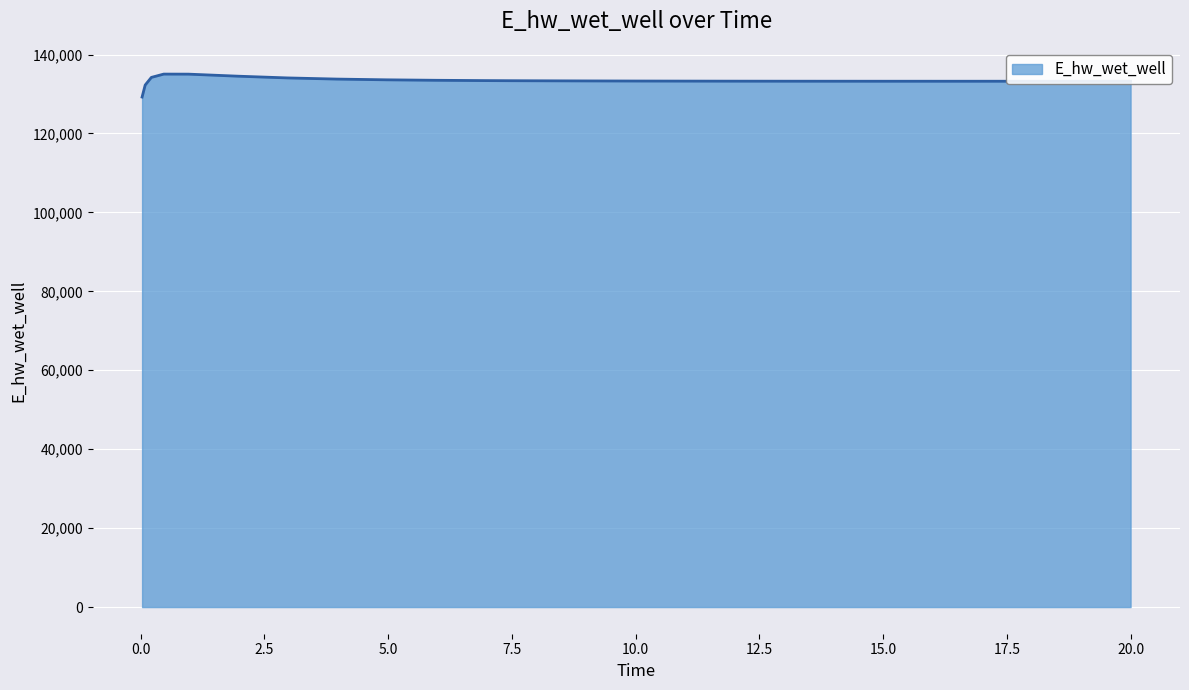

Does the chart display data point markers on the line(s)?

No